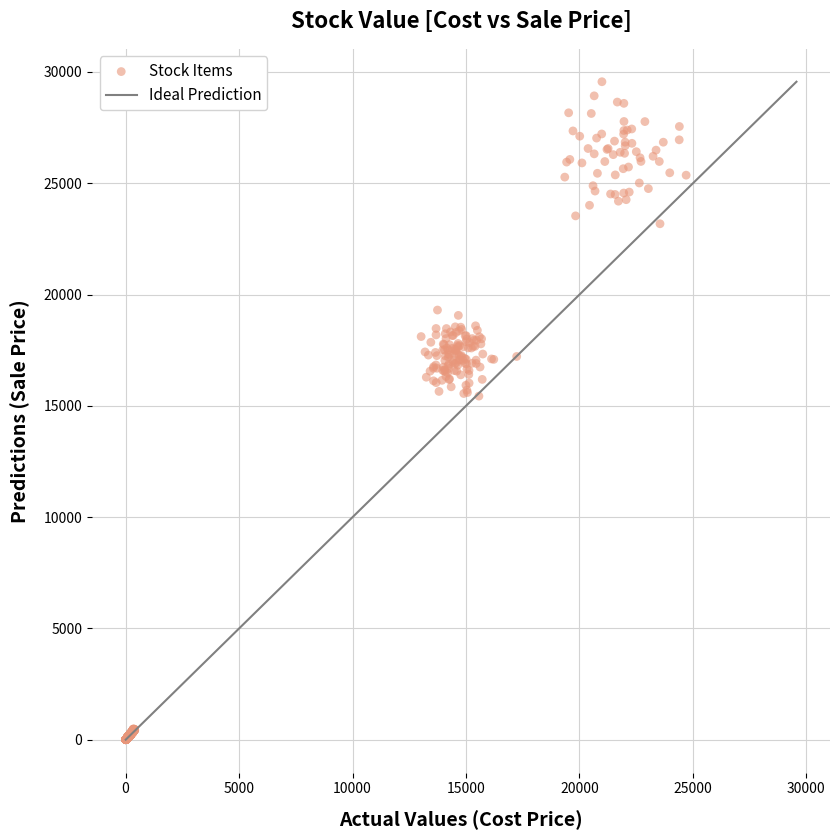

What is the range of X values (max minus min)?

24692.7